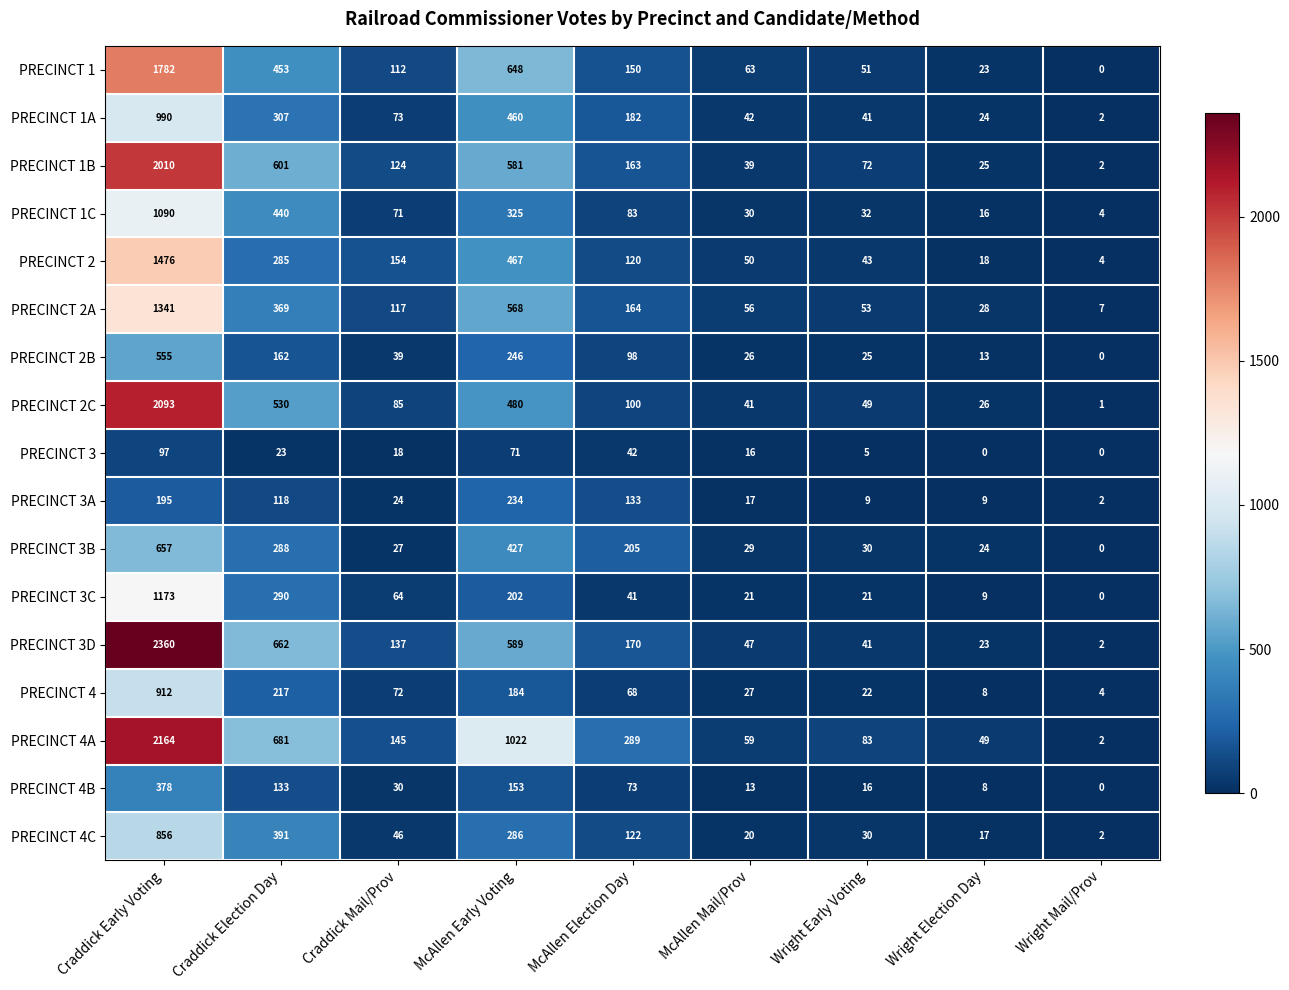

What value does the PRECINCT 1 series have at Craddick Election Day, to the nearest 10?

450